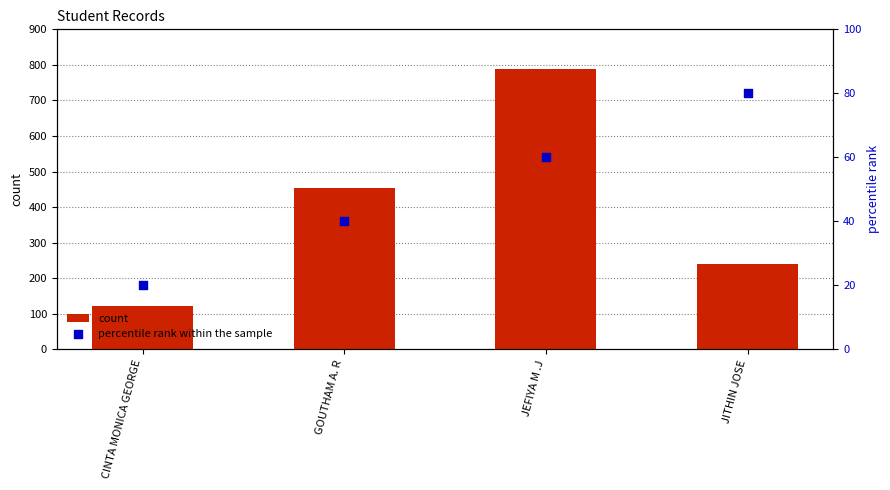

Which series has the largest Y range (max minus min)?

count